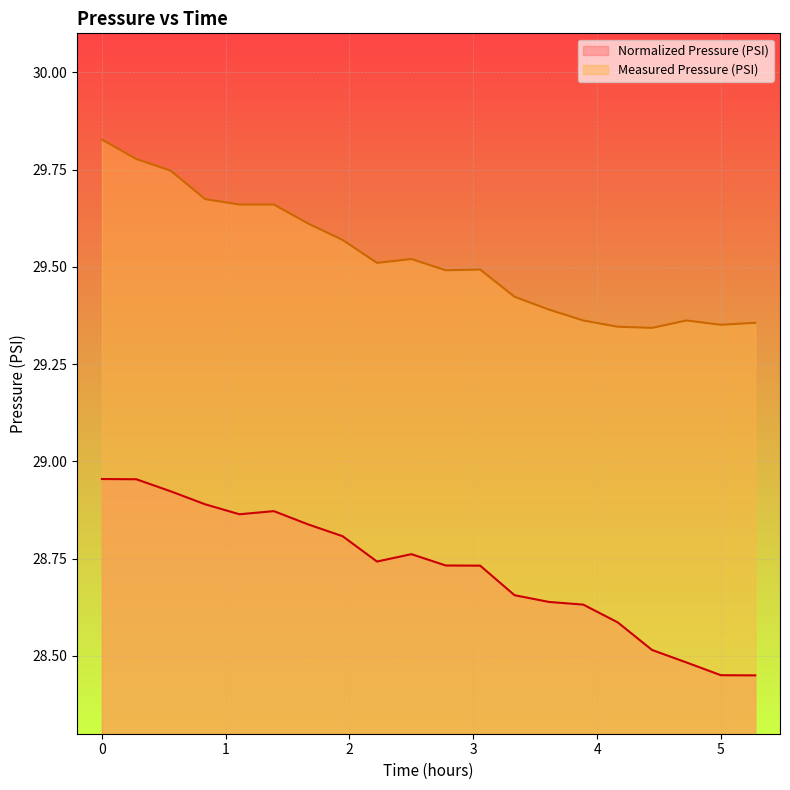

True or false: Normalized Pressure (PSI) and Measured Pressure (PSI) intersect in this chart.

False